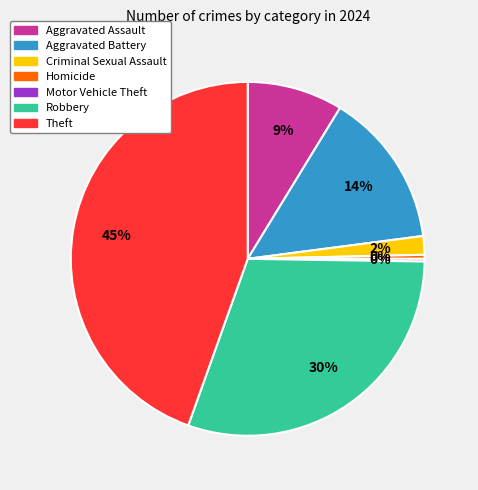

To the nearest percent, what is the average slice percentage?

14%